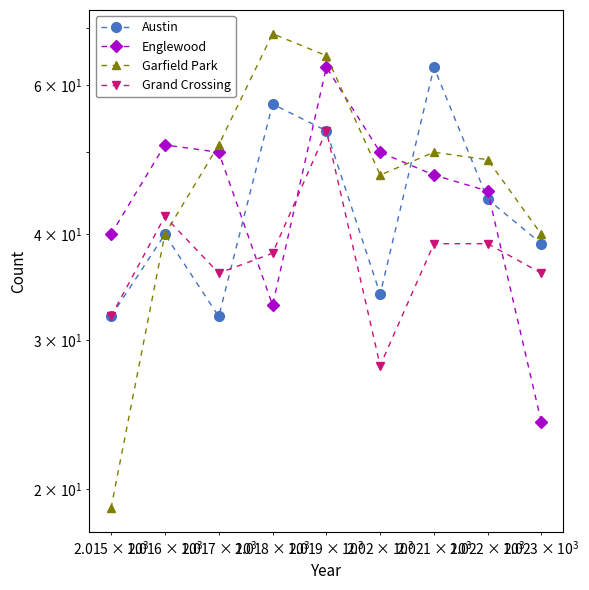

What is the minimum value for Grand Crossing?

28